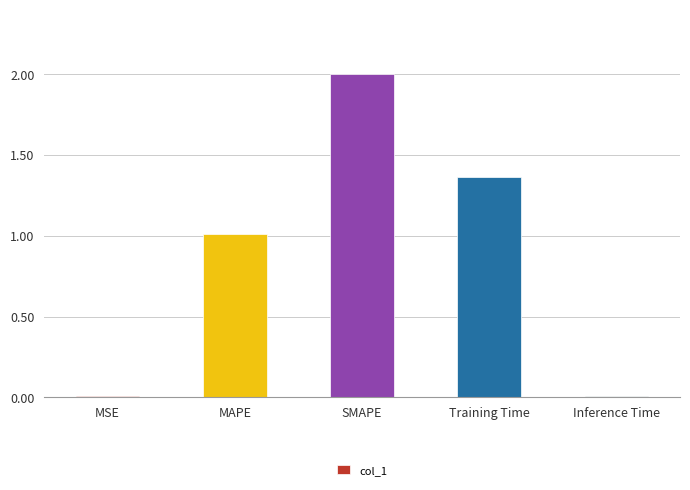

True or false: the data shows 0.8 at Training Time.

False